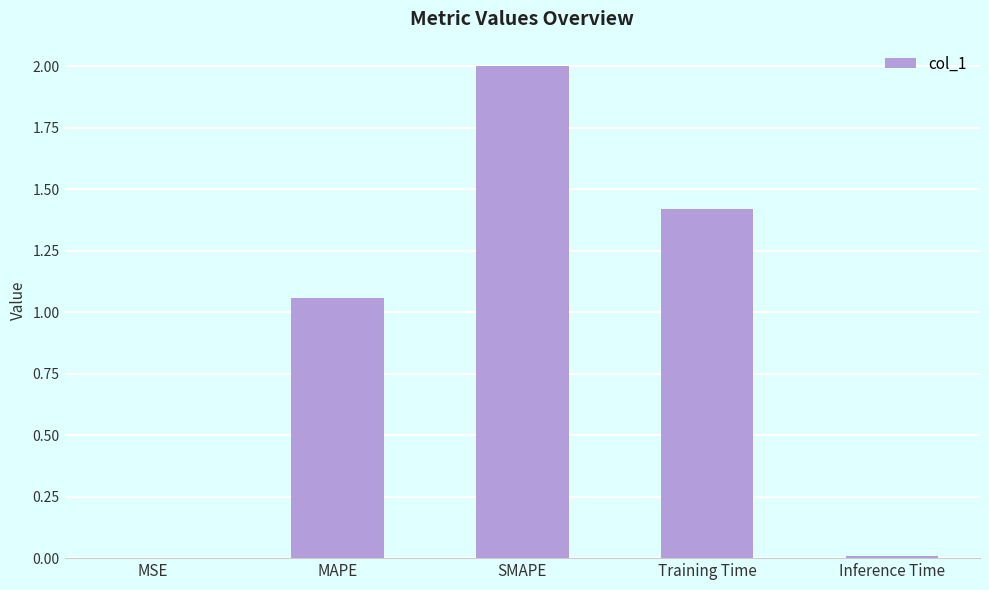

What is the change in value from SMAPE to Inference Time?

-2.0